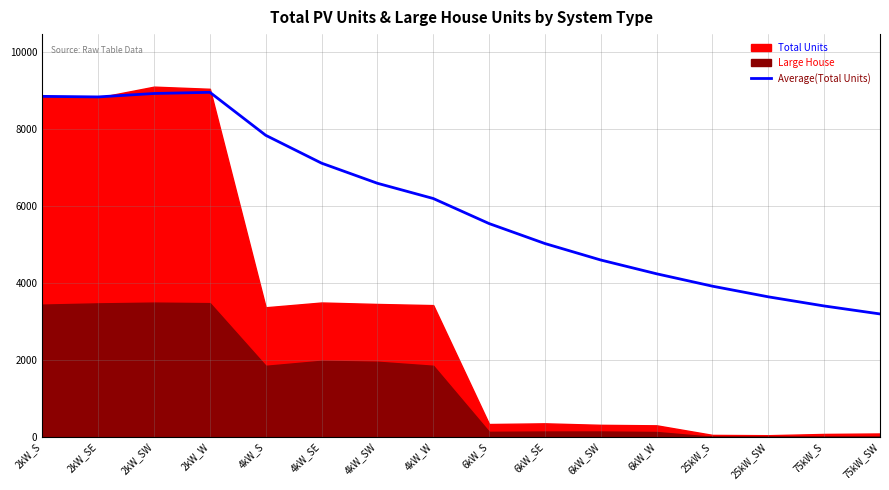

What is the difference between the maximum and minimum values?

5765.0